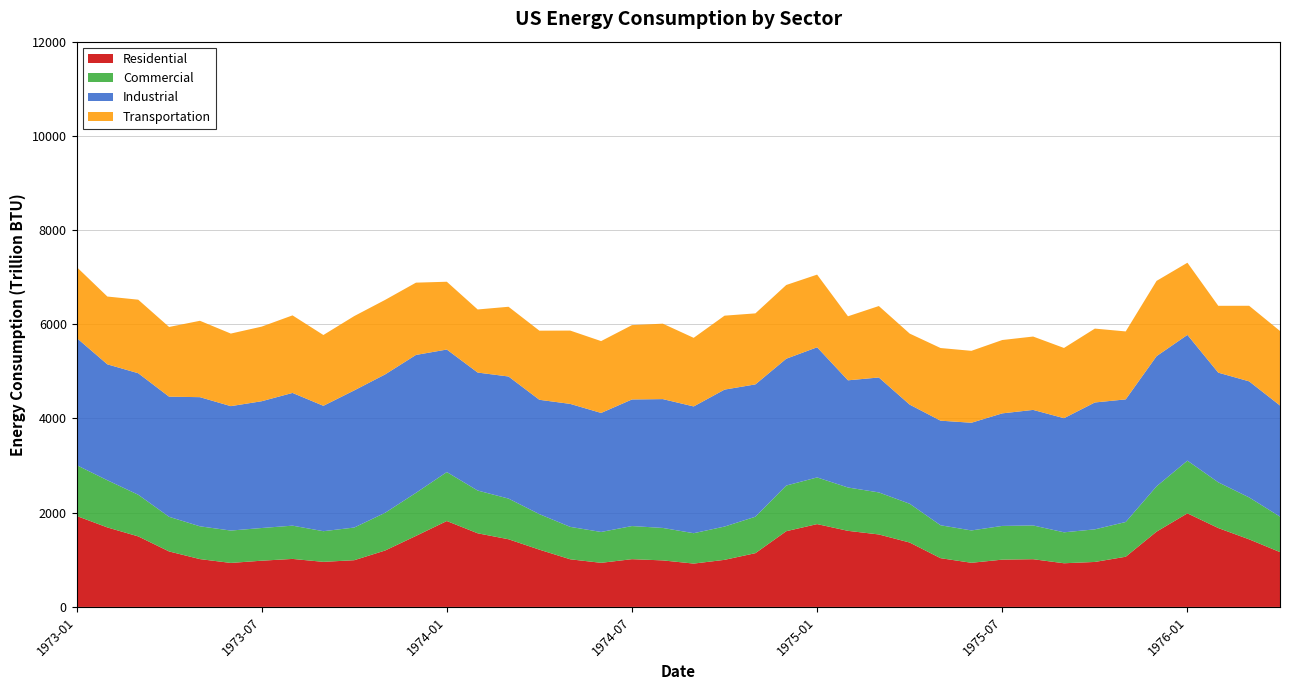

Reading right to left, extract all data points from this chart.

Residential: 1163.9	1434.4	1674.4	1986.7	1598.2	1065.3	954.6	926.8	1012.7	1003.7	936.8	1034.7	1366.5	1538.3	1615.1	1758.2	1607.4	1141.1	999.3	919.8	987.6	1013.5	936.1	1010.9	1215.4	1436.4	1562.9	1823.5	1507.4	1197.2	991.7	956.5	1019.0	981.2	933.7	1015.0	1177.7	1497.1	1687.3	1932.2
Commercial: 753.2	890.2	971.0	1118.6	962.6	737.4	692.0	657.0	717.0	715.8	686.9	698.7	823.4	892.4	920.1	990.8	969.4	773.7	706.5	645.2	689.0	703.2	655.2	688.3	754.2	863.5	907.8	1039.1	914.3	801.0	693.5	651.0	706.3	693.9	687.5	696.1	735.5	884.4	1001.9	1079.3
Industrial: 2359.1	2463.8	2327.8	2669.7	2762.7	2603.5	2693.6	2422.8	2452.8	2389.4	2286.0	2220.5	2104.5	2440.0	2275.4	2763.1	2692.1	2809.3	2907.3	2691.1	2735.2	2687.4	2526.6	2610.6	2427.6	2591.8	2504.6	2601.7	2927.6	2937.3	2911.5	2662.0	2817.6	2691.5	2641.2	2741.8	2550.2	2579.6	2460.8	2701.5
Transportation: 1582.0	1604.6	1419.2	1532.2	1598.1	1442.3	1568.4	1490.8	1557.5	1557.2	1526.8	1542.4	1508.2	1516.8	1359.3	1542.6	1565.4	1507.7	1569.9	1456.3	1601.3	1578.4	1525.4	1556.6	1467.3	1480.5	1339.3	1439.1	1534.9	1582.2	1577.8	1503.0	1646.4	1584.0	1540.5	1621.6	1480.0	1561.2	1439.4	1506.4